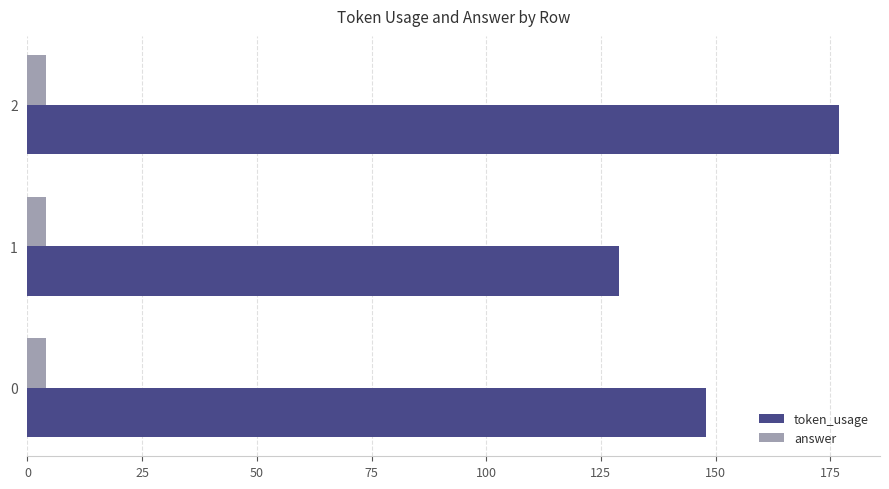

Which series has the largest total across all categories?

token_usage